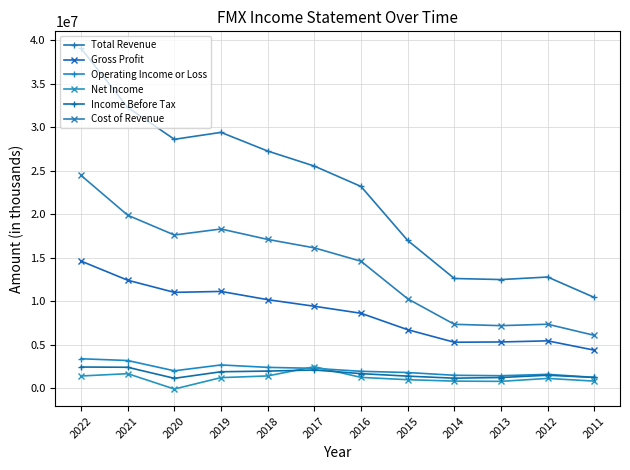

Is it true that Operating Income or Loss equals 1116510 at 2017?

False